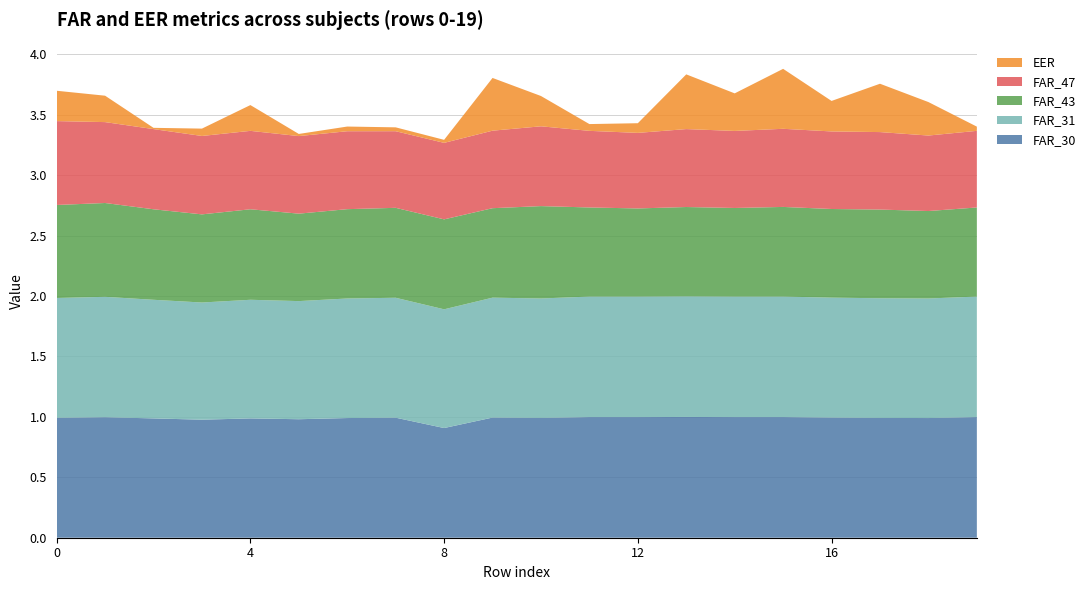

Reading right to left, extract all data points from this chart.

FAR_30: 1.0	1.0	1.0	1.0	1.0	1.0	1.0	1.0	1.0	1.0	1.0	0.9	1.0	1.0	1.0	1.0	1.0	1.0	1.0	1.0
FAR_31: 1.0	1.0	1.0	1.0	1.0	1.0	1.0	1.0	1.0	1.0	1.0	1.0	1.0	1.0	1.0	1.0	1.0	1.0	1.0	1.0
FAR_43: 0.7	0.7	0.7	0.7	0.7	0.7	0.7	0.7	0.7	0.8	0.7	0.7	0.7	0.7	0.7	0.7	0.7	0.7	0.8	0.8
FAR_47: 0.6	0.6	0.6	0.6	0.6	0.6	0.6	0.6	0.6	0.7	0.6	0.6	0.6	0.6	0.6	0.6	0.6	0.7	0.7	0.7
EER: 0.0	0.3	0.4	0.3	0.5	0.3	0.5	0.1	0.1	0.3	0.4	0.0	0.0	0.0	0.0	0.2	0.1	0.0	0.2	0.3